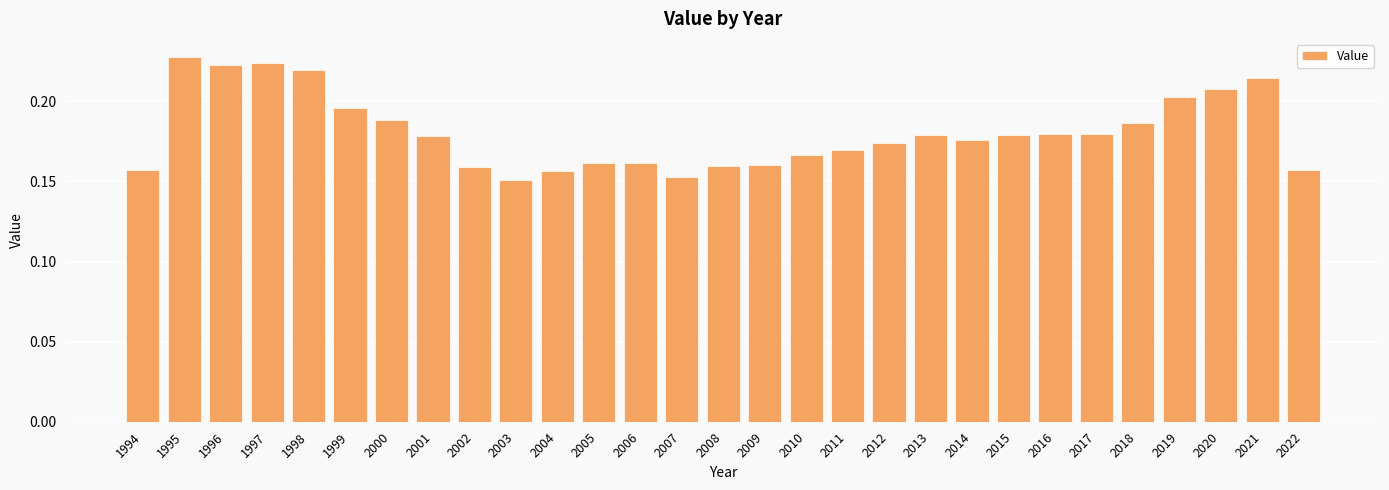

What is the sum of all values?

5.2